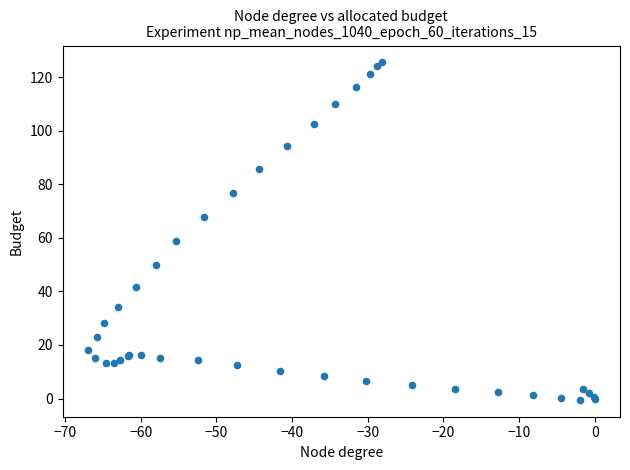

What Y value in the scatter plot is closest to 62?

58.9